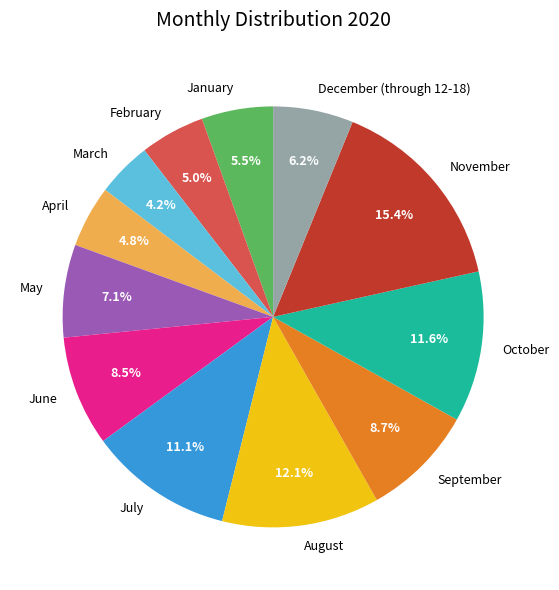

What is the smallest slice in the pie chart?

March